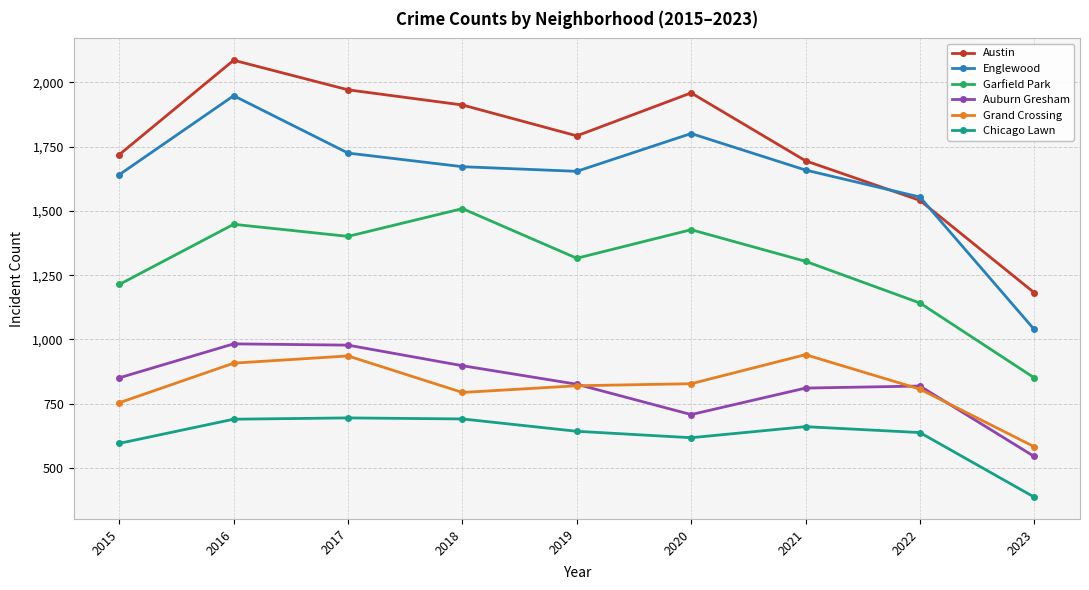

What is the value of the Chicago Lawn point at the 3rd from the left?

695